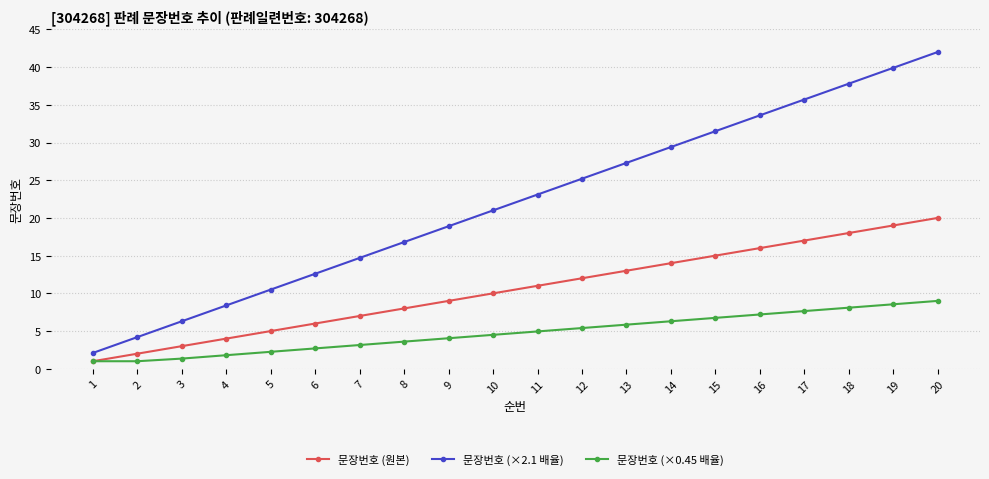

The value of 문장번호 (×2.1 배율) at 20 is 42.0. True or false?

True